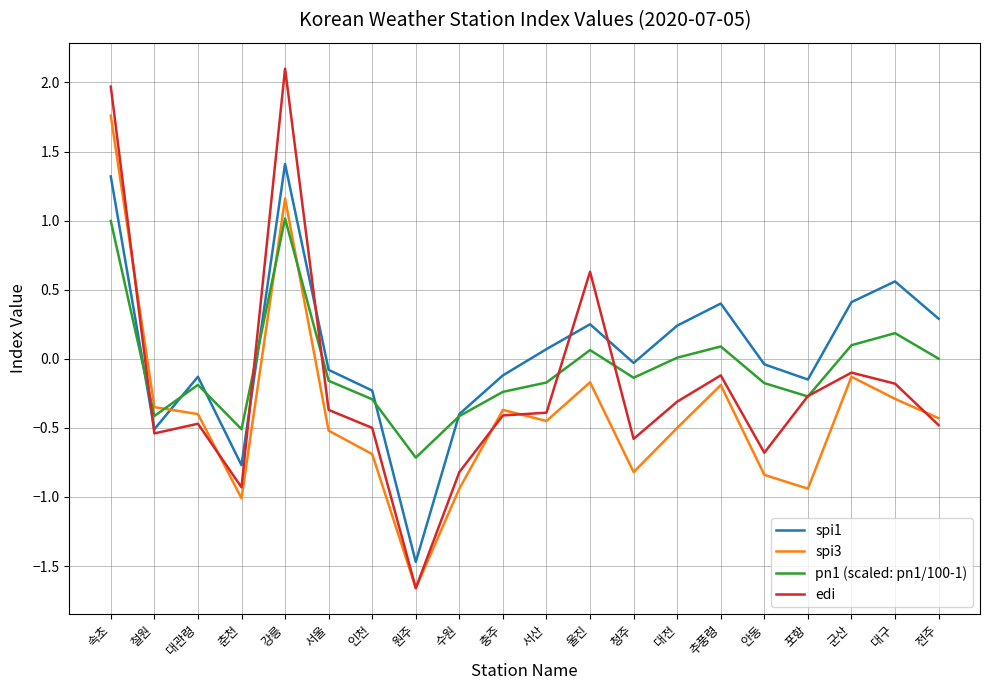

How many values in the edi series exceed 0?

3